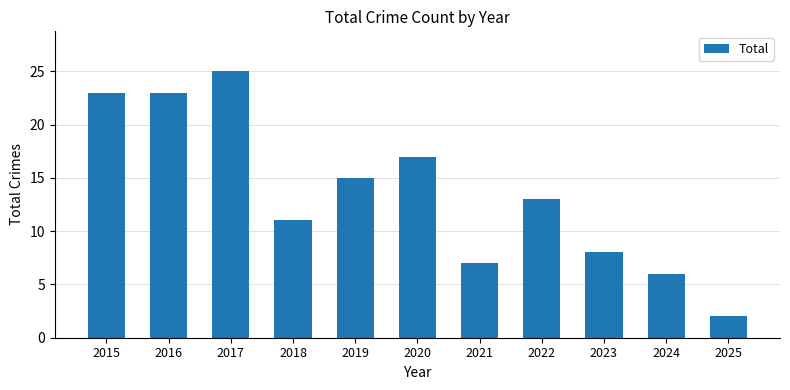

Is it true that the value at 2015 is 31?

False